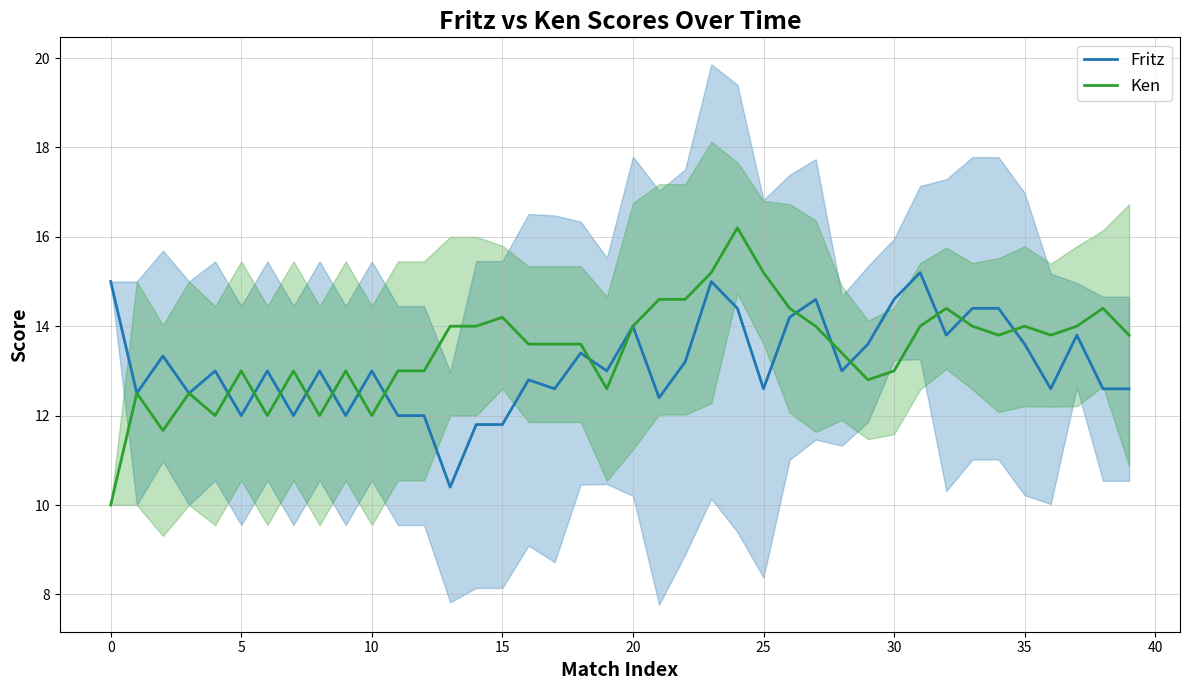

In Ken, how many points are higher than both neighbors (excluding endpoints)?

10